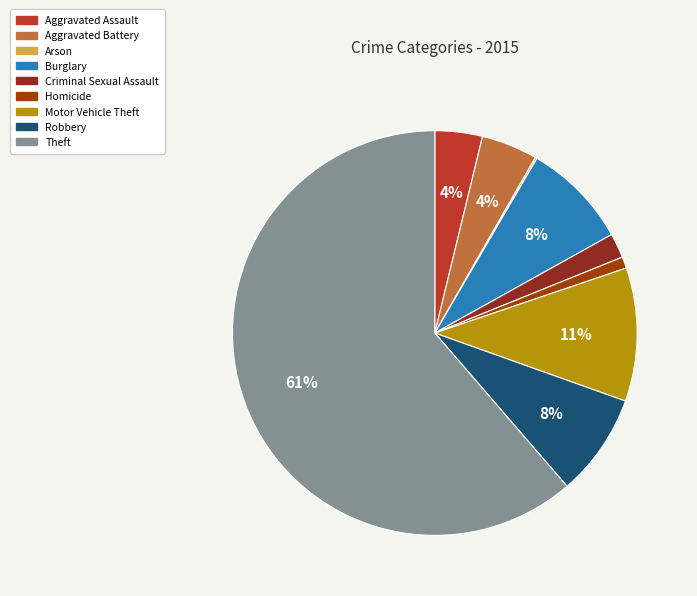

What is the largest slice in the pie chart?

Theft